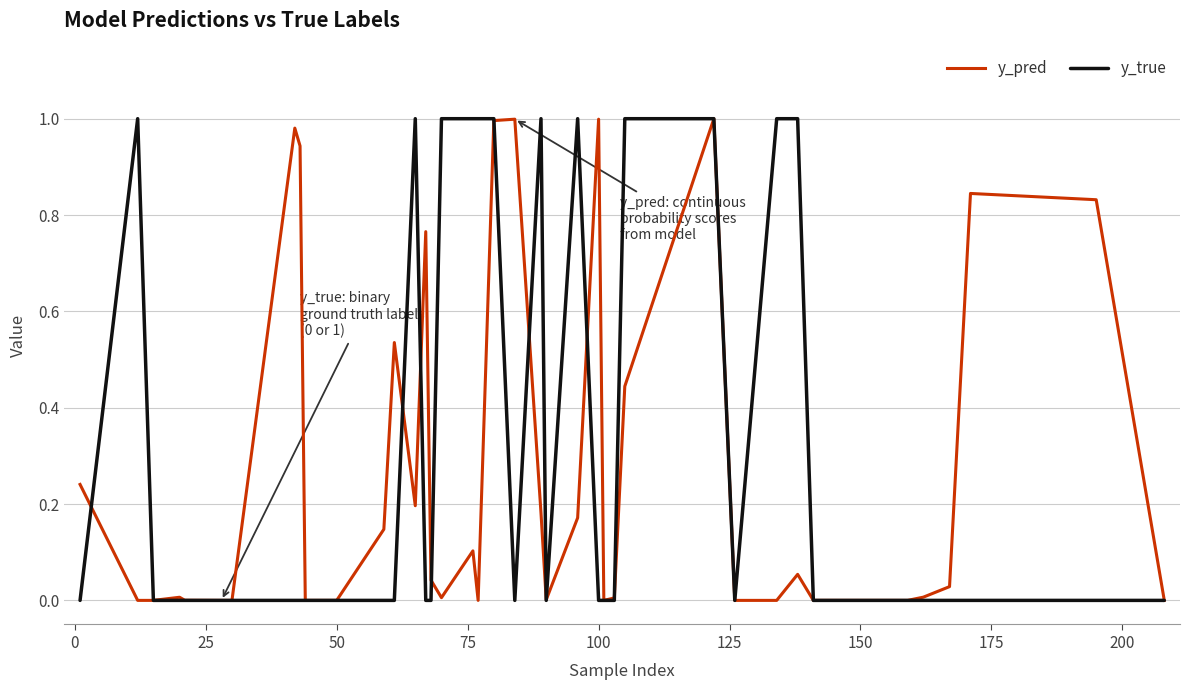

In y_pred, how many points are higher than both neighbors (excluding endpoints)?

10